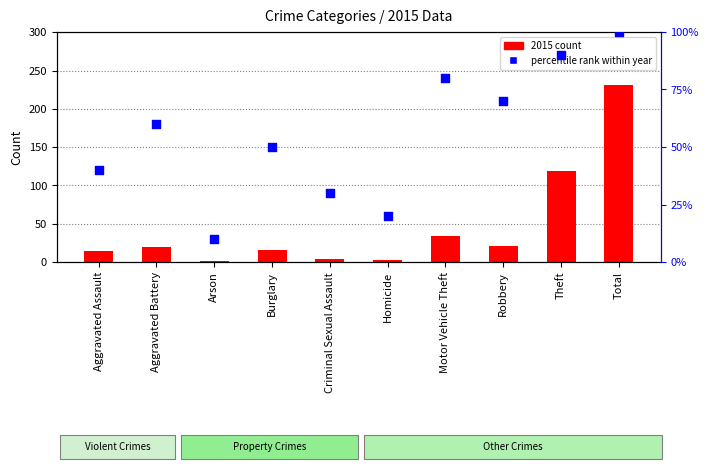

What are all the series names shown in the legend?

2015 count, percentile rank